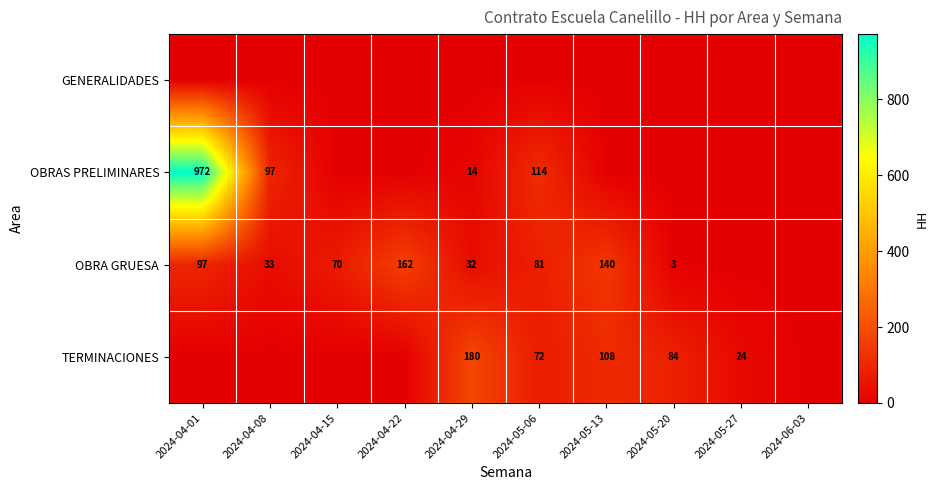

True or false: TERMINACIONES has a value of 7 at 2024-05-27.

False